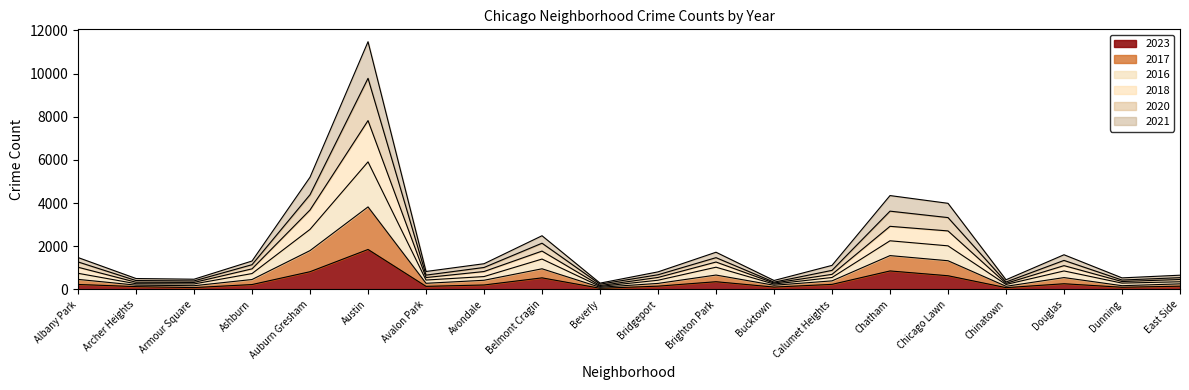

Is the value of 2023 at Bridgeport greater than the value of 2021 at Archer Heights?

No